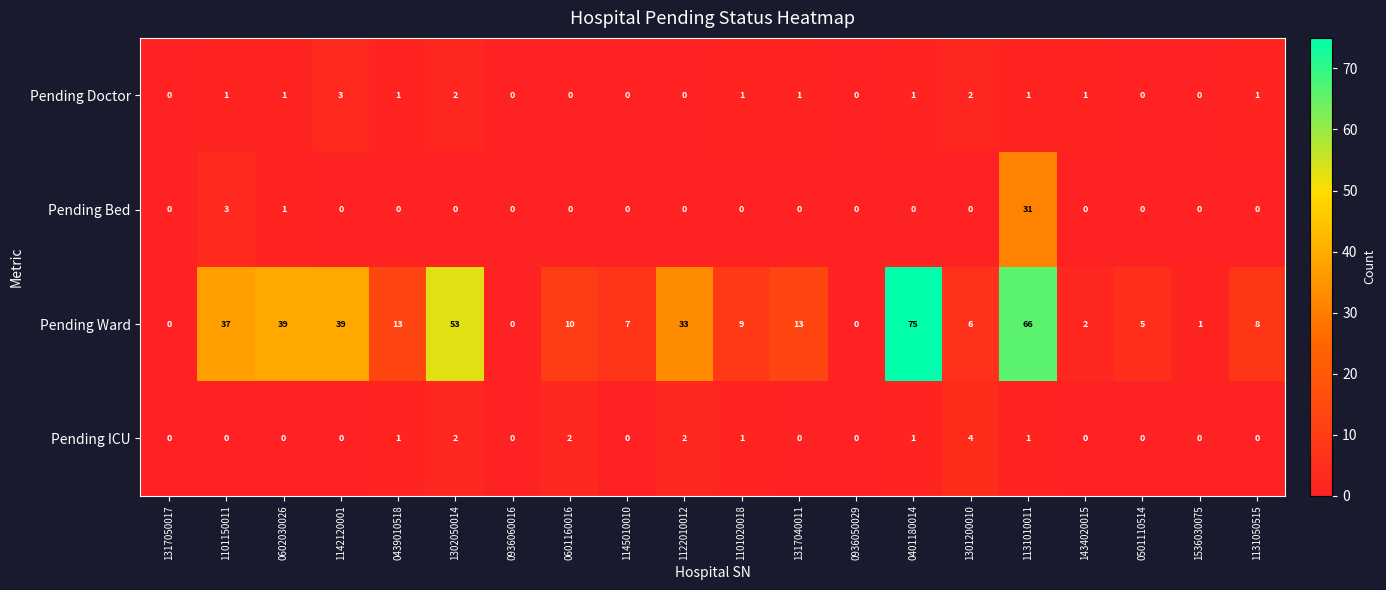

Count the number of categories in the chart.

20